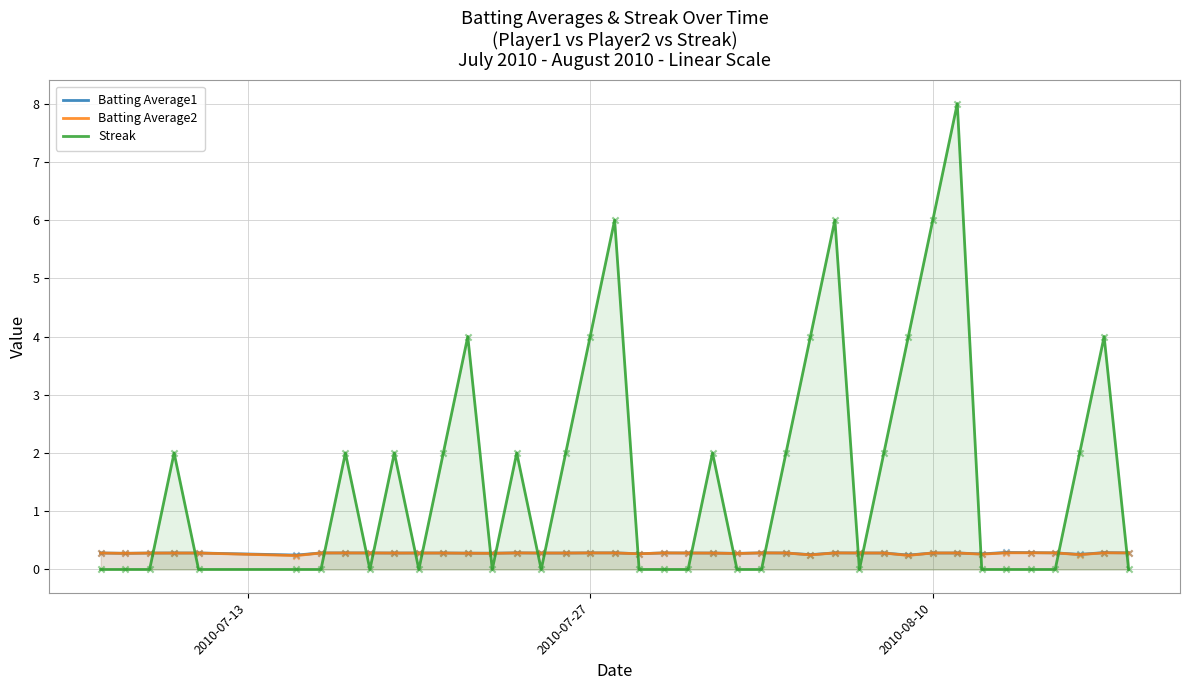

What are all the series names shown in the legend?

Batting Average1, Batting Average2, Streak